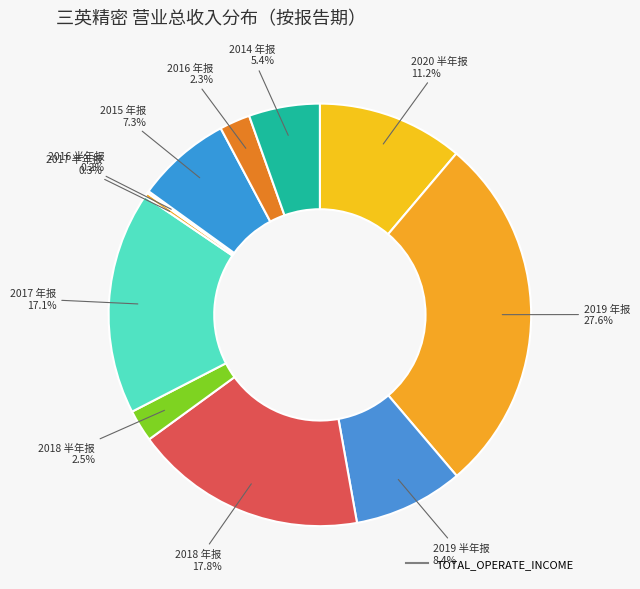

To the nearest percent, what is the average slice percentage?

9%